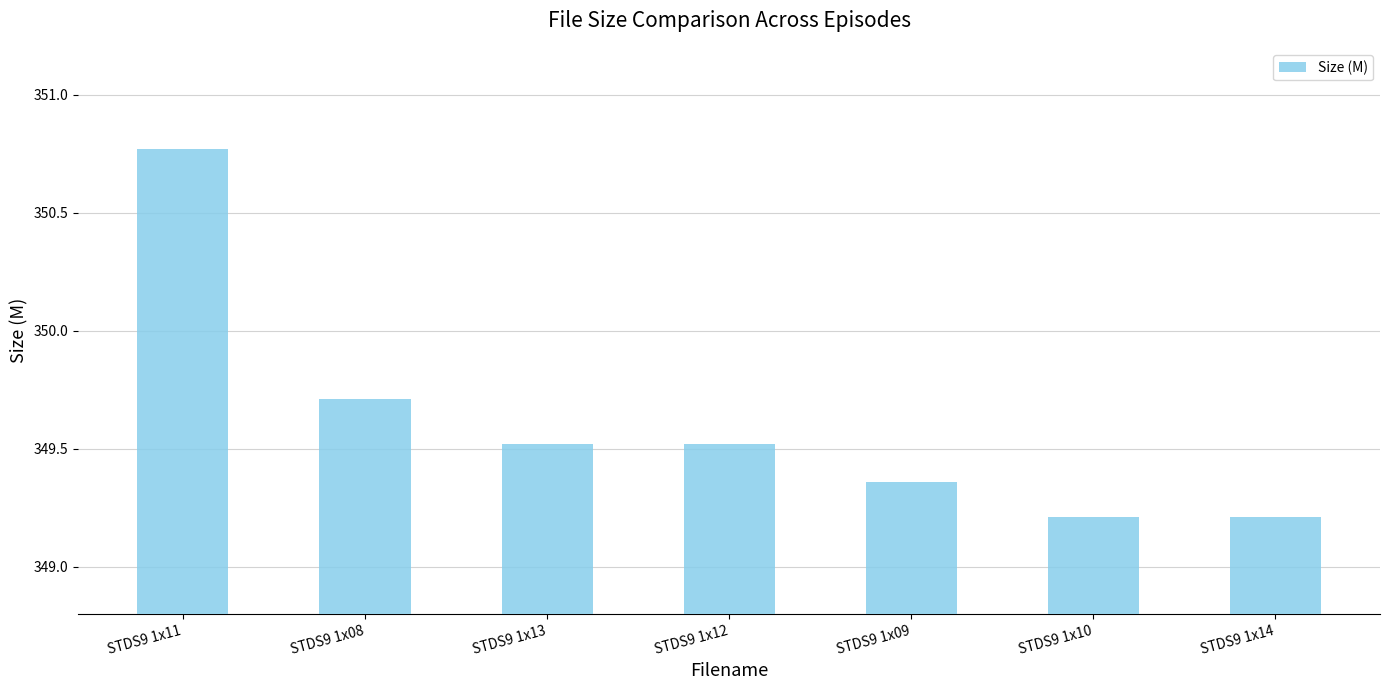

What is the change in value from STDS9 1x13 to STDS9 1x10?

-0.3